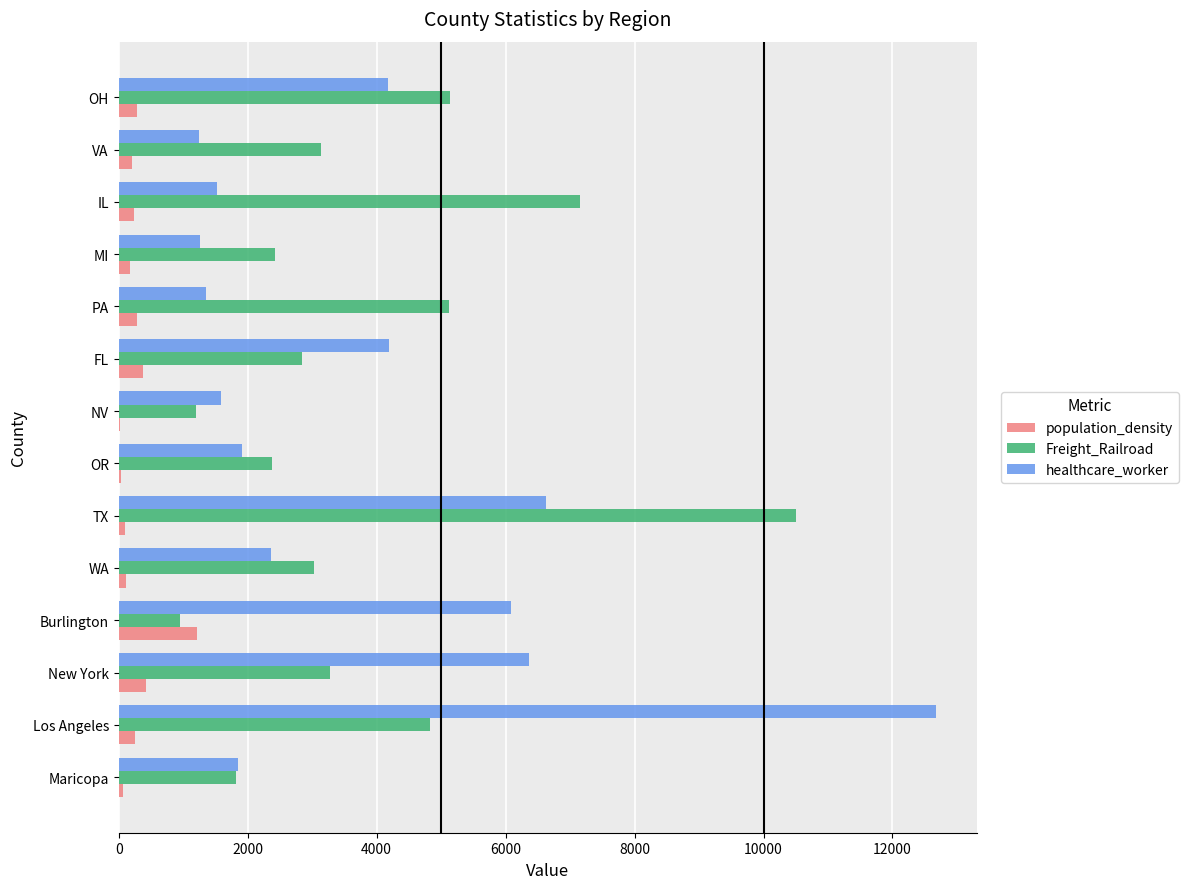

Read the population_density value at PA.

285.7